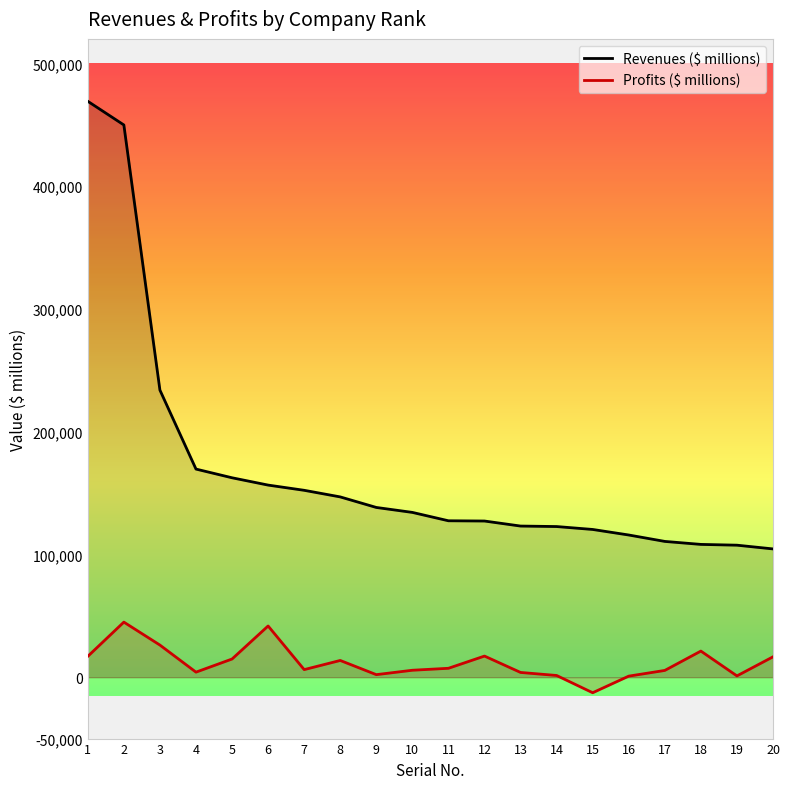

How many lines are shown in the chart?

2